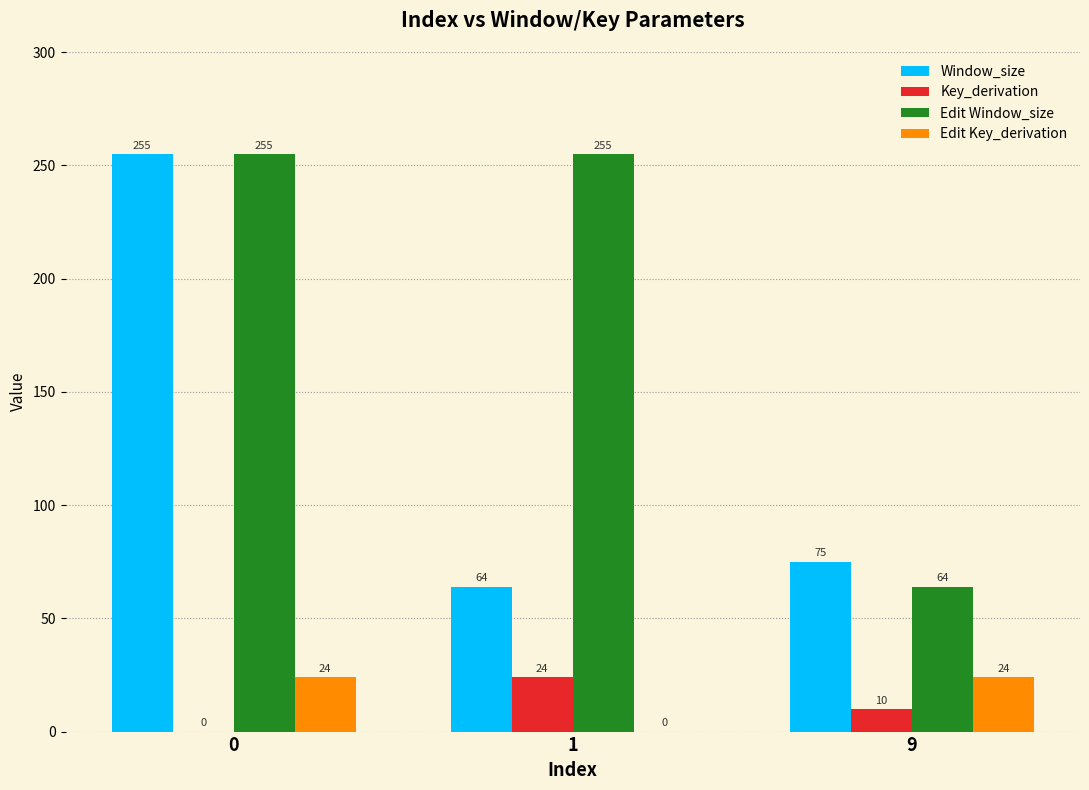

Is it true that Edit Window_size equals 255 at 0?

True